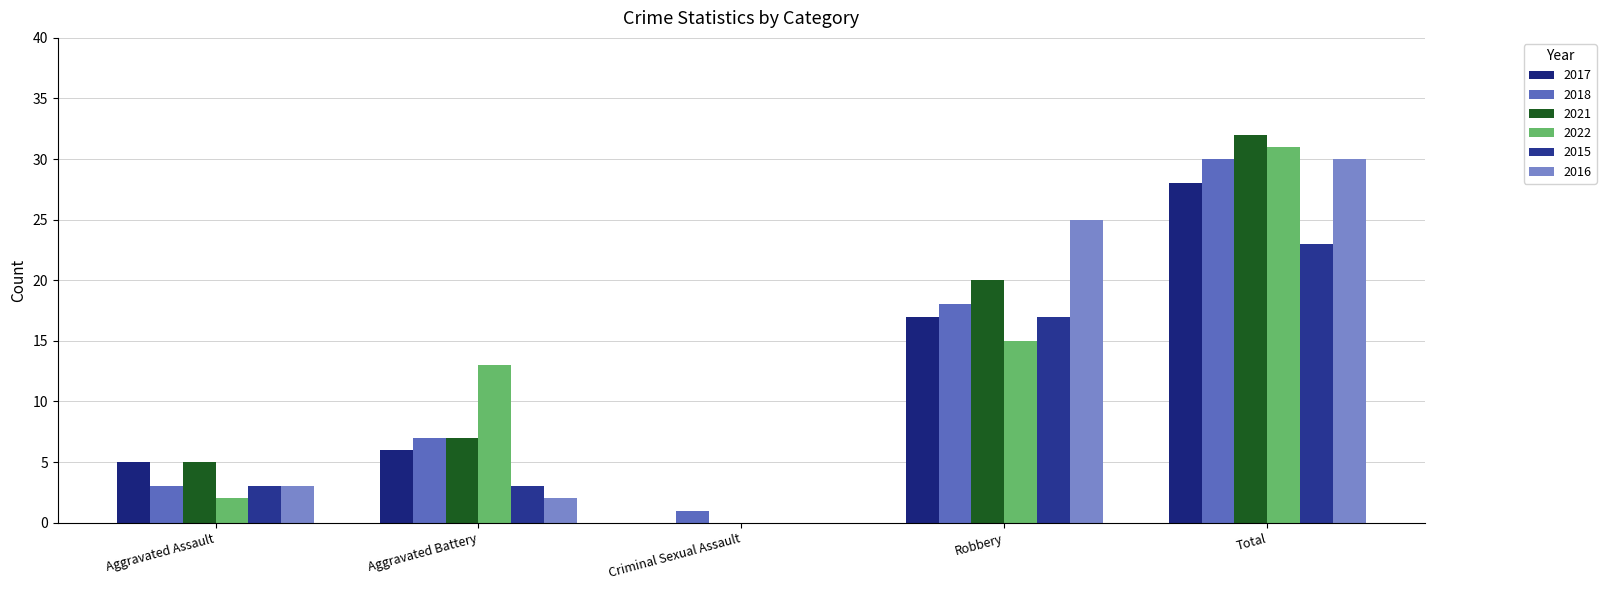

Which series has the largest total across all categories?

2021